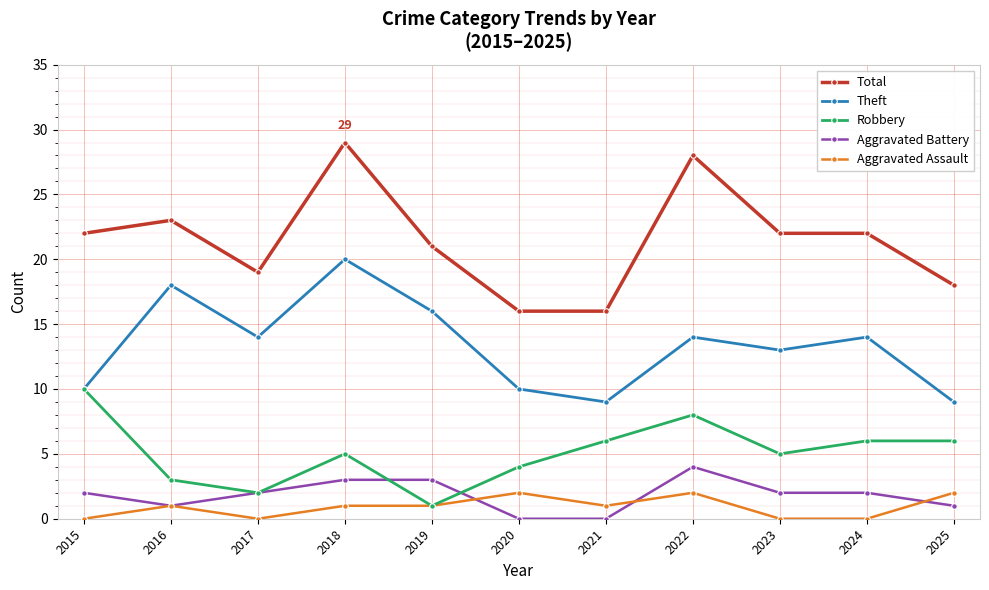

The Total series shows 23 at 2020. True or false?

False